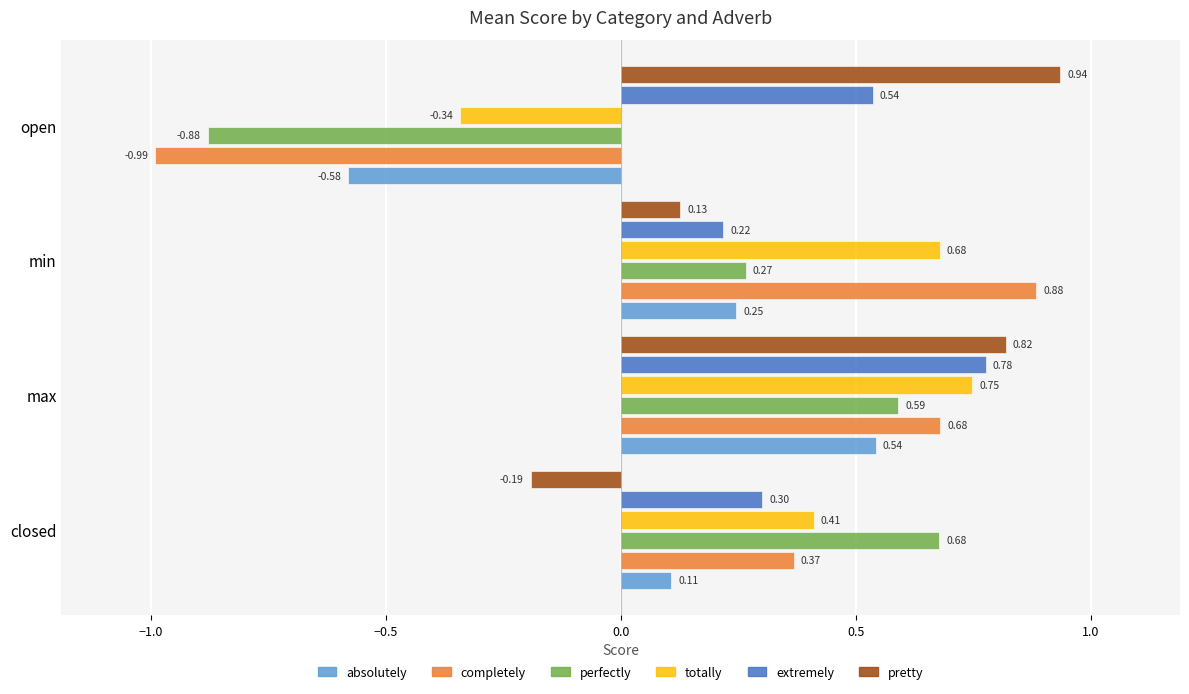

Which series has the largest total across all categories?

extremely